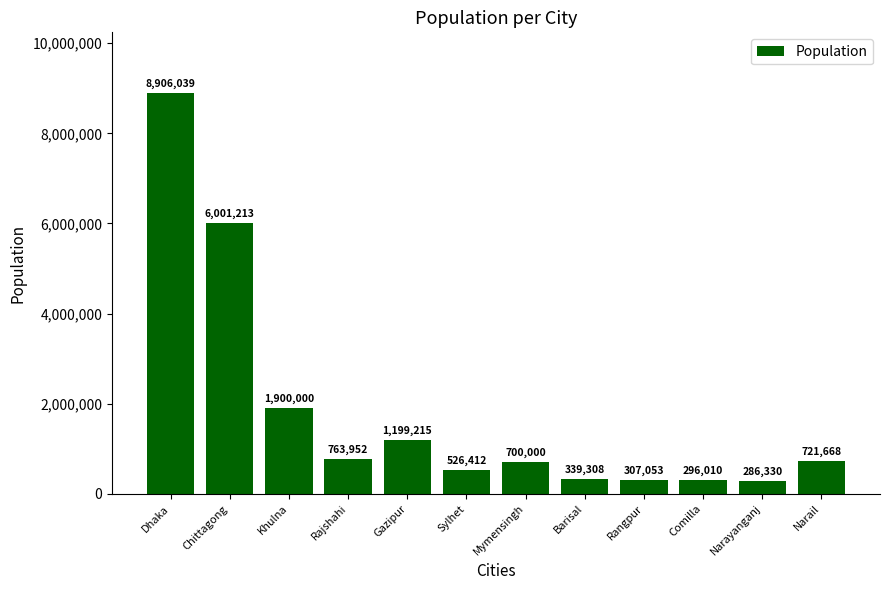

Rank the categories by value from highest to lowest.

Dhaka, Chittagong, Khulna, Gazipur, Rajshahi, Narail, Mymensingh, Sylhet, Barisal, Rangpur, Comilla, Narayanganj